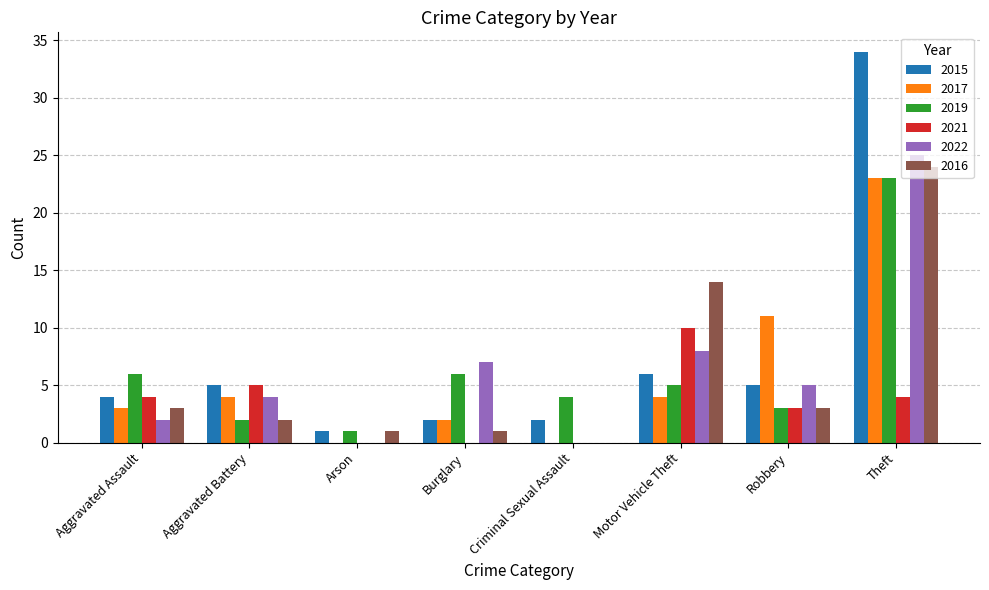

The value of 2019 at Aggravated Assault is 6. True or false?

True